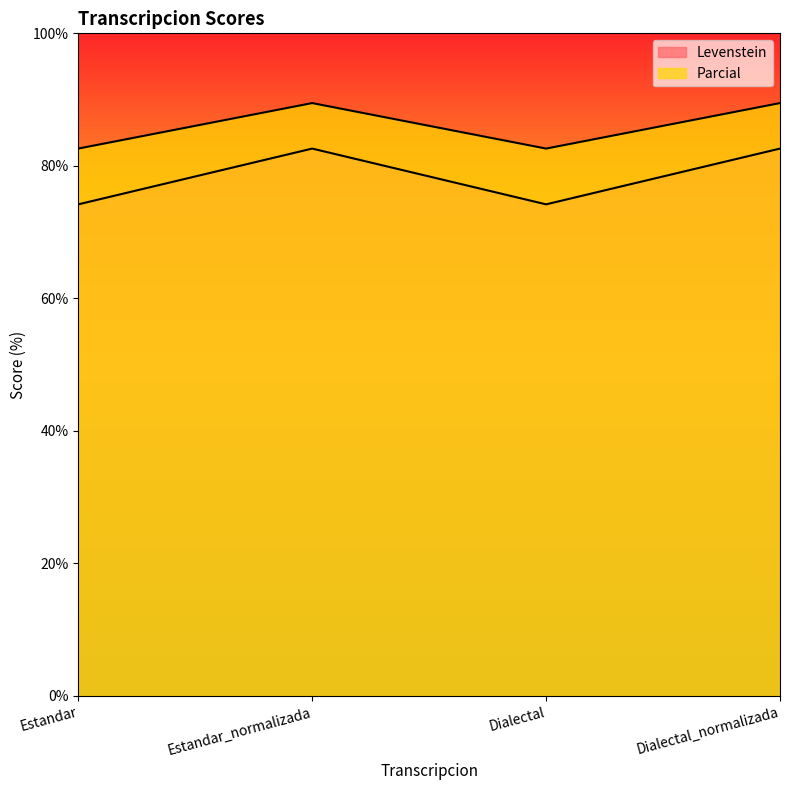

What is the label of the 2nd point from the right?

Dialectal